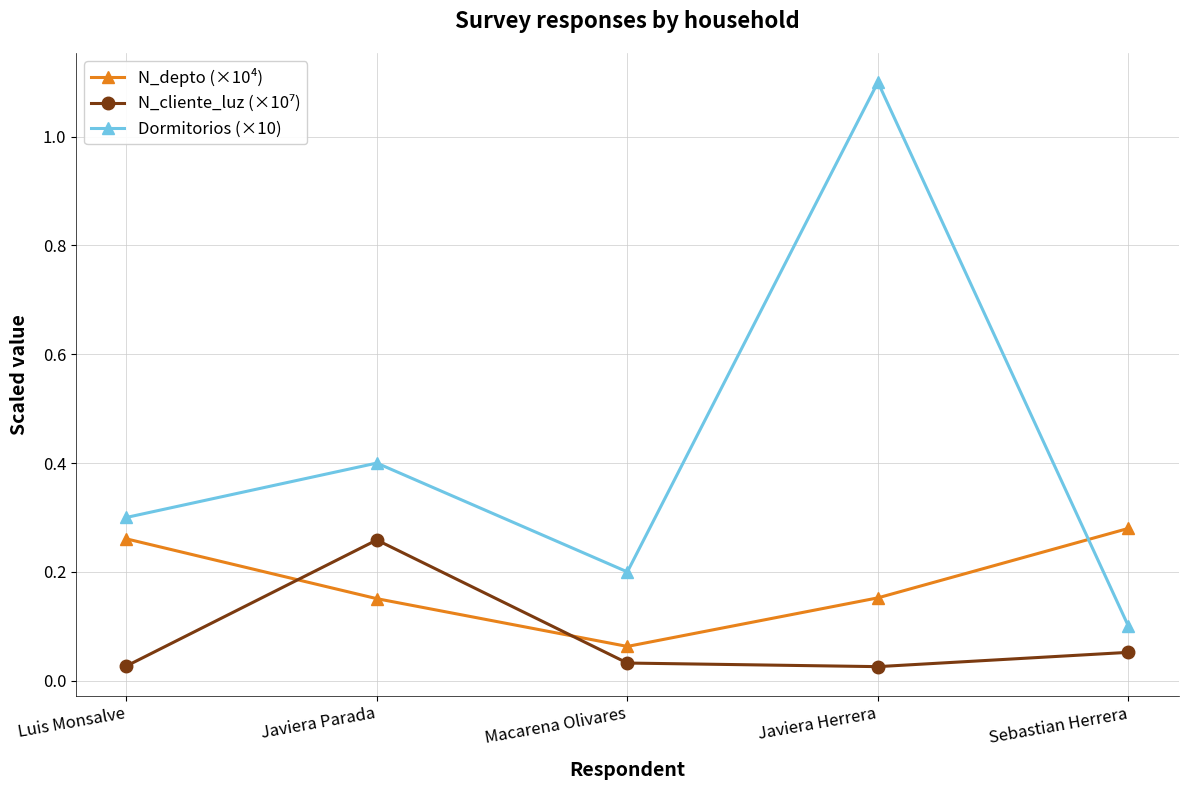

Which series has the widest spread of values?

Dormitorios (×10)